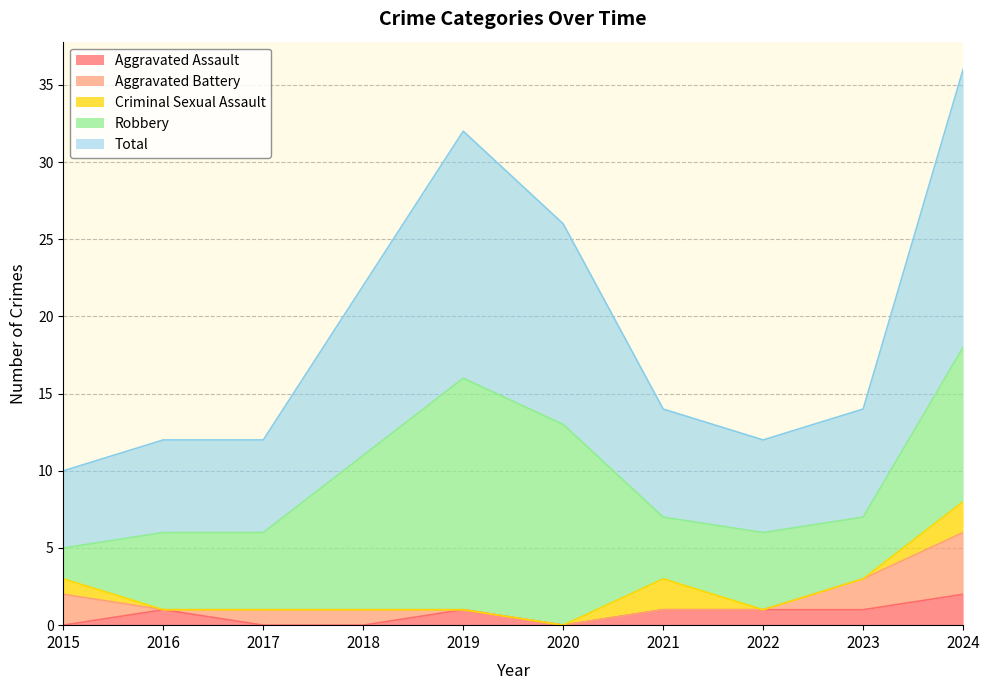

Which label corresponds to the largest value in the chart?

2024